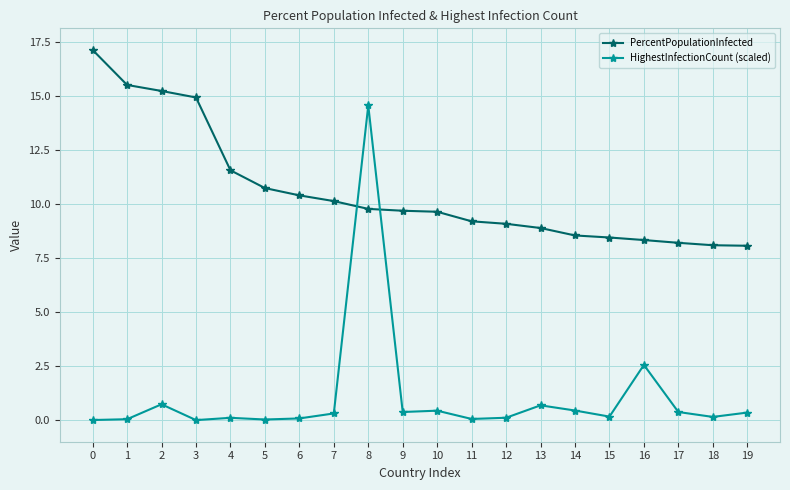

Where do PercentPopulationInfected and HighestInfectionCount (scaled) first cross each other?

7 and 8